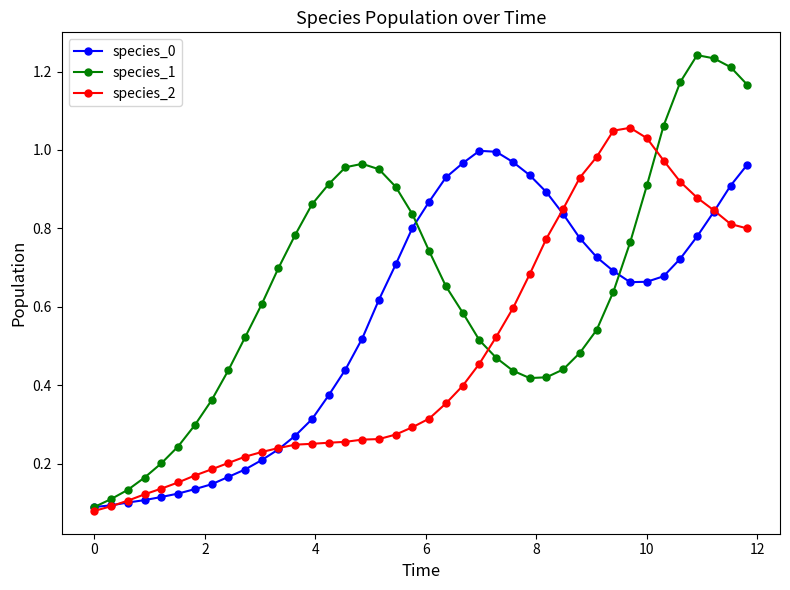

Which series has the widest spread of values?

species_1